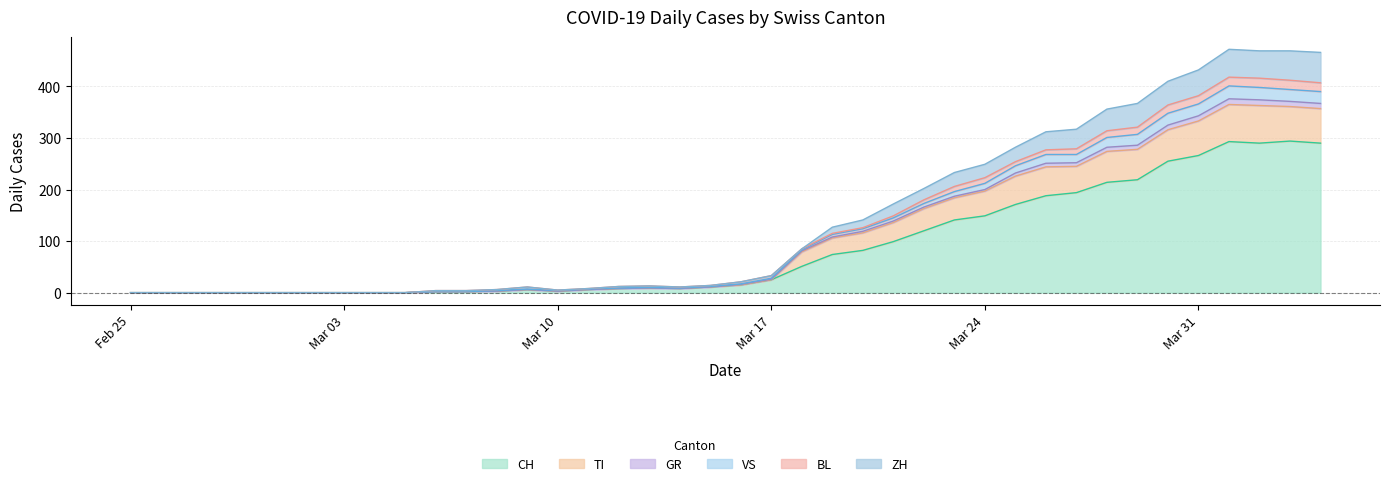

At which label is CH closest to 147?

Mar 24